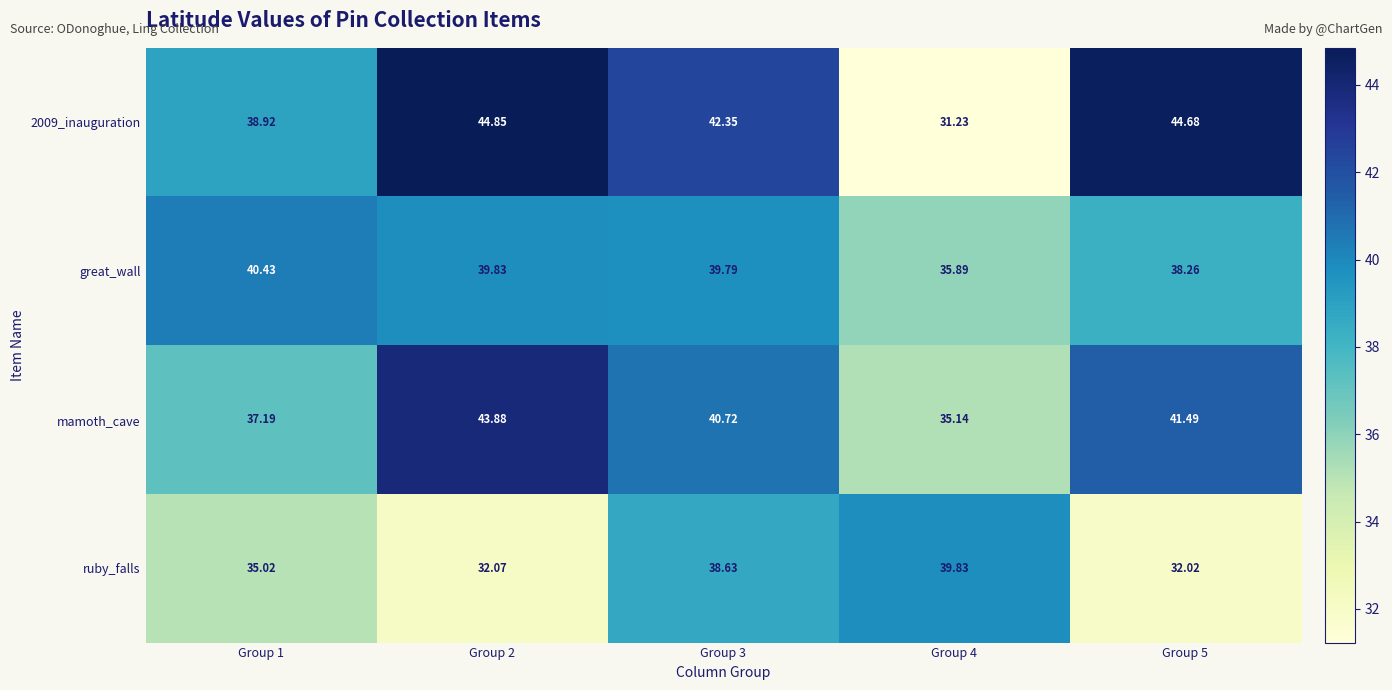

Which series has the widest spread of values?

2009_inauguration